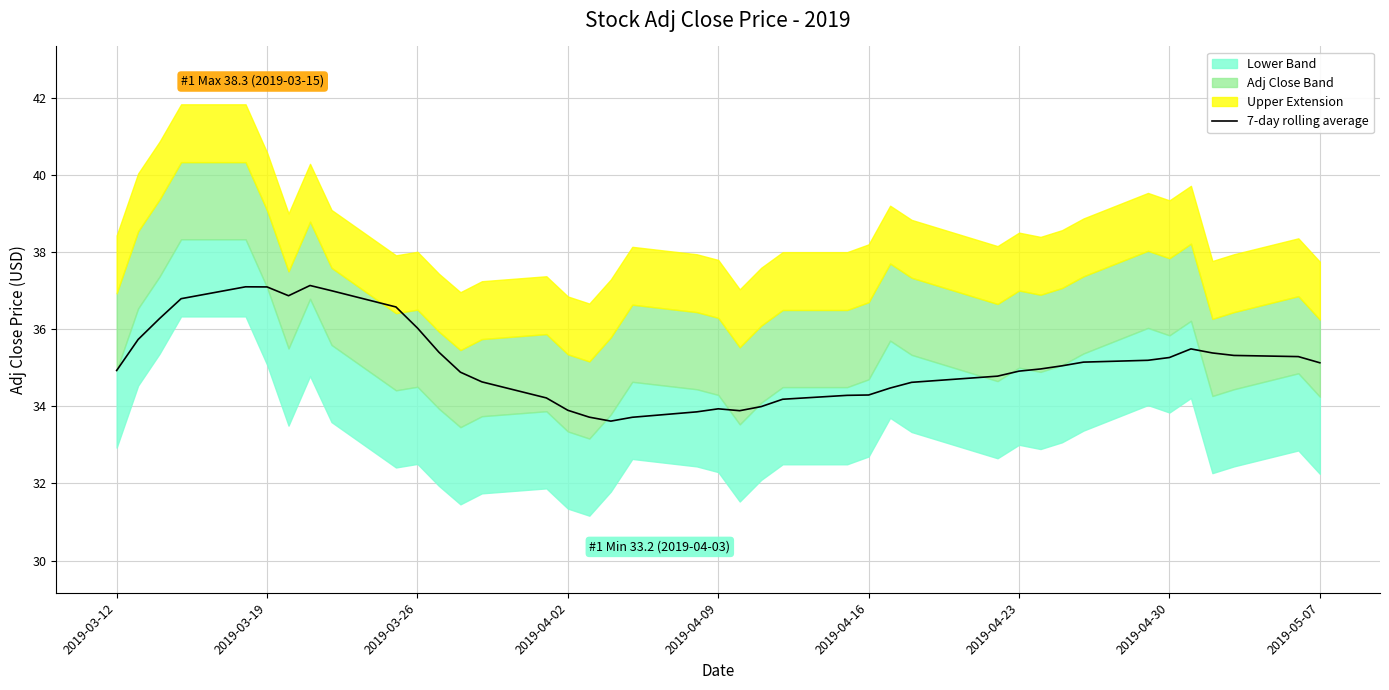

Reading right to left, list all the values displayed in this chart.

35.1	35.3	35.3	35.4	35.5	35.3	35.2	35.1	35.0	35.0	34.9	34.8	34.6	34.5	34.3	34.3	34.2	34.0	33.9	33.9	33.9	33.7	33.6	33.7	33.9	34.2	34.6	34.9	35.4	36.0	36.6	37.0	37.1	36.9	37.1	37.1	36.8	36.3	35.7	34.9